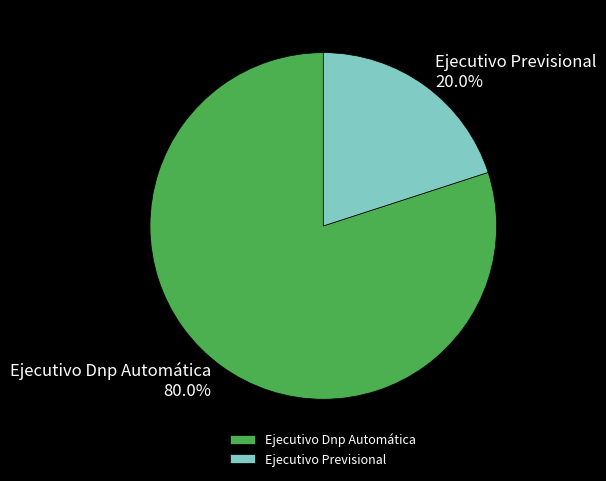

Is it true that Ejecutivo Dnp Automática is 80% of the pie?

True